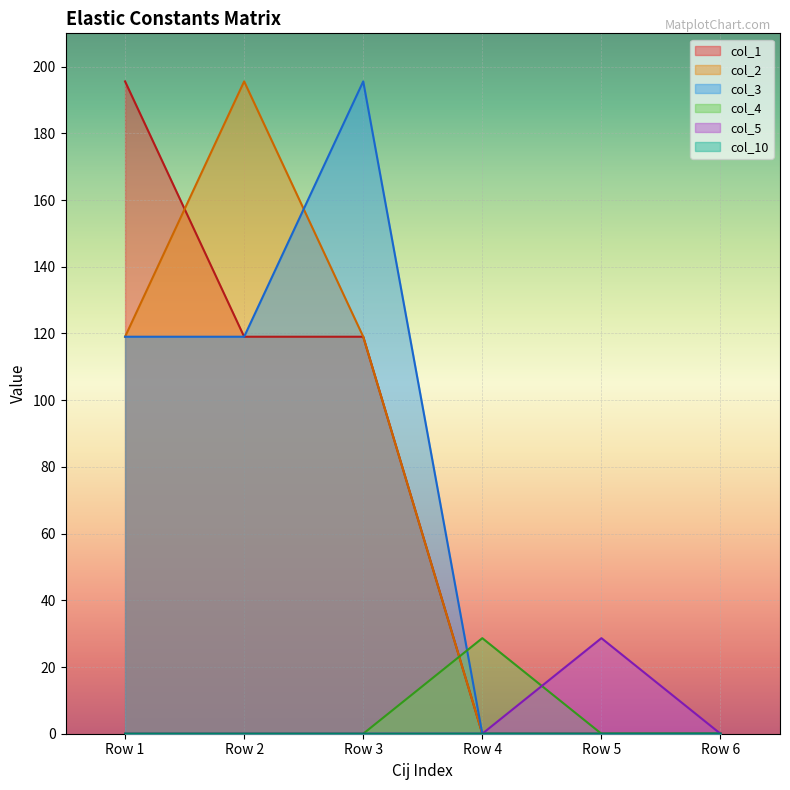

What is the total value across all series at Row 1?

433.7